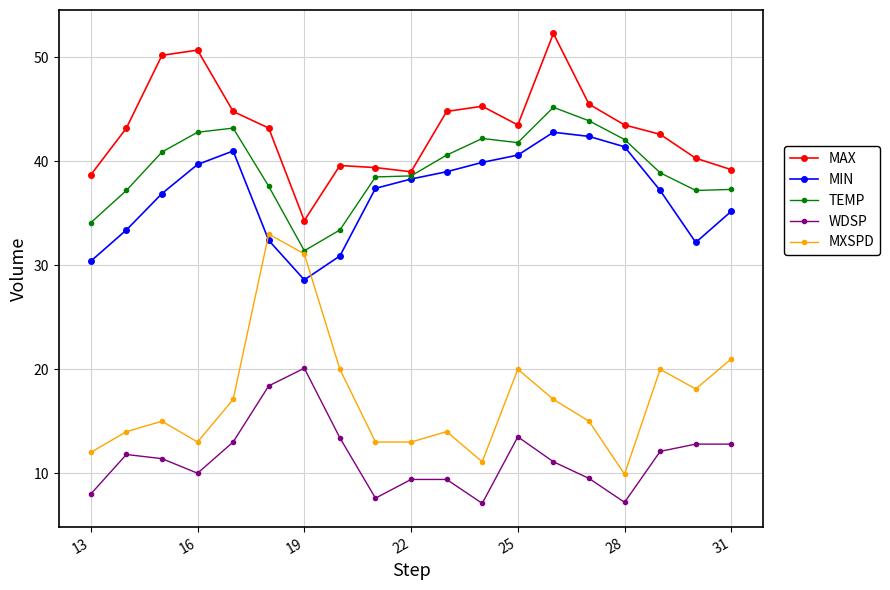

At how many categories does at least one series exceed 22?

19